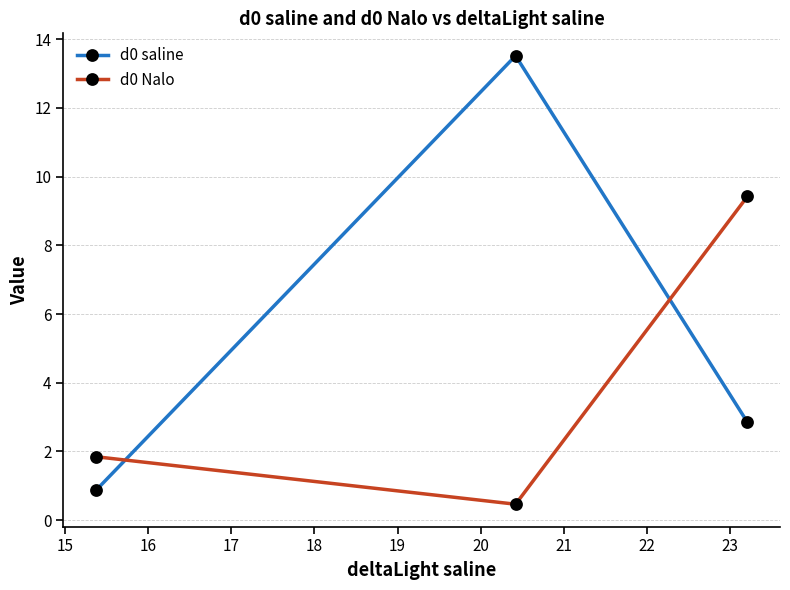

How many lines are shown in the chart?

2